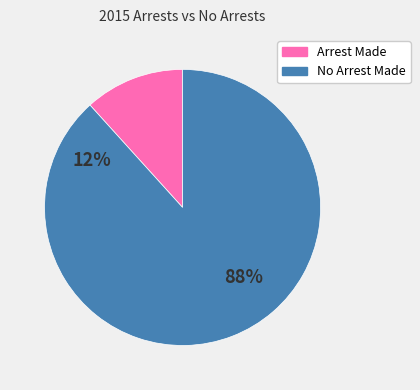

Between No Arrest Made and Arrest Made, which is larger?

No Arrest Made